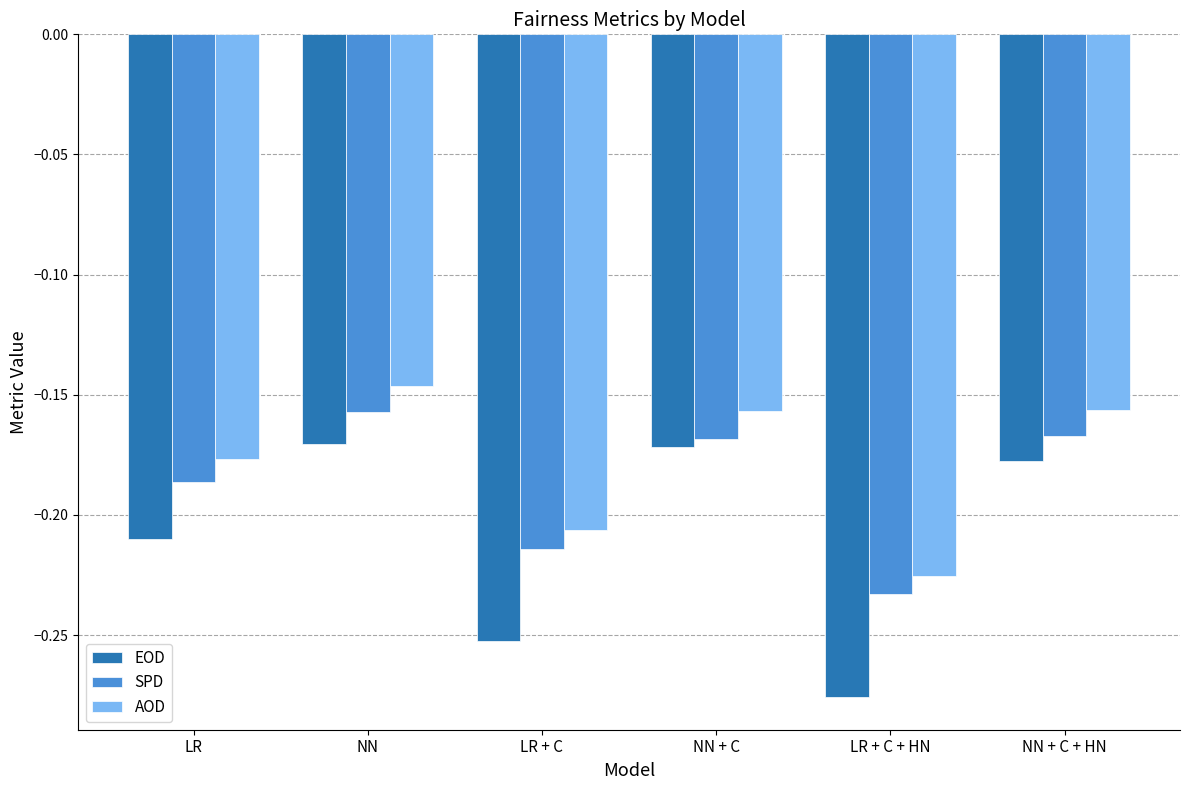

Is the value of AOD at NN + C greater than the value of EOD at NN?

Yes